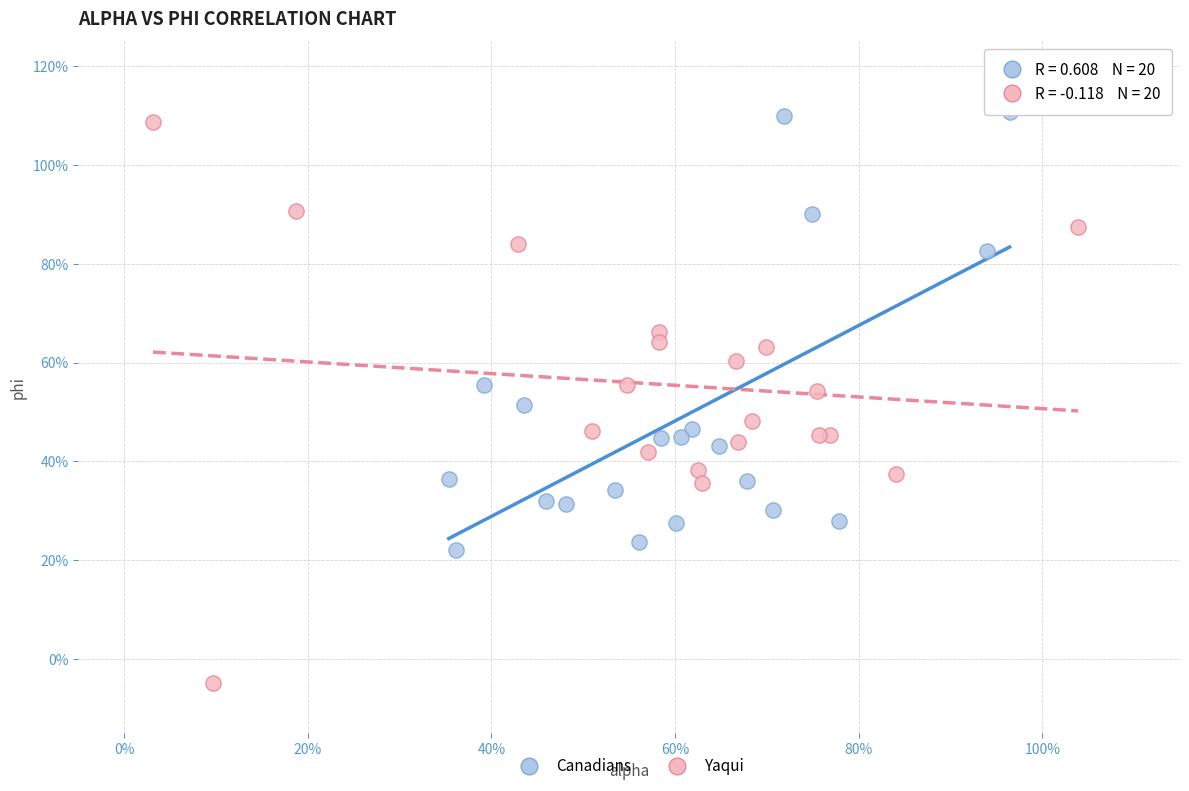

What are all the series names shown in the legend?

Canadians, Yaqui